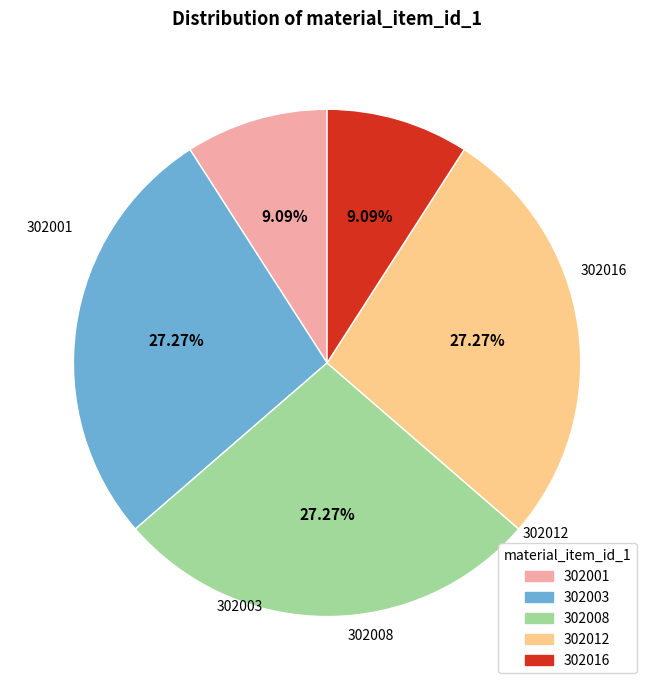

How many slices are in this pie chart?

5